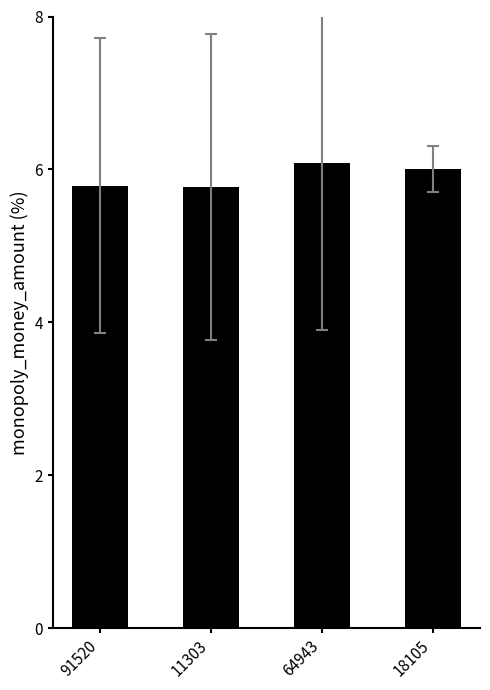

What is the value of the 2nd bar from the left?

5.8